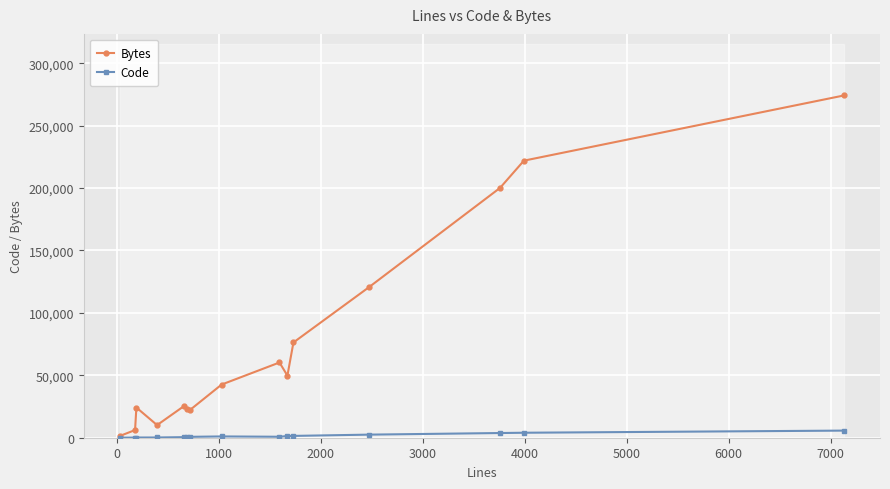

How many values in the Bytes series exceed 42600?

7